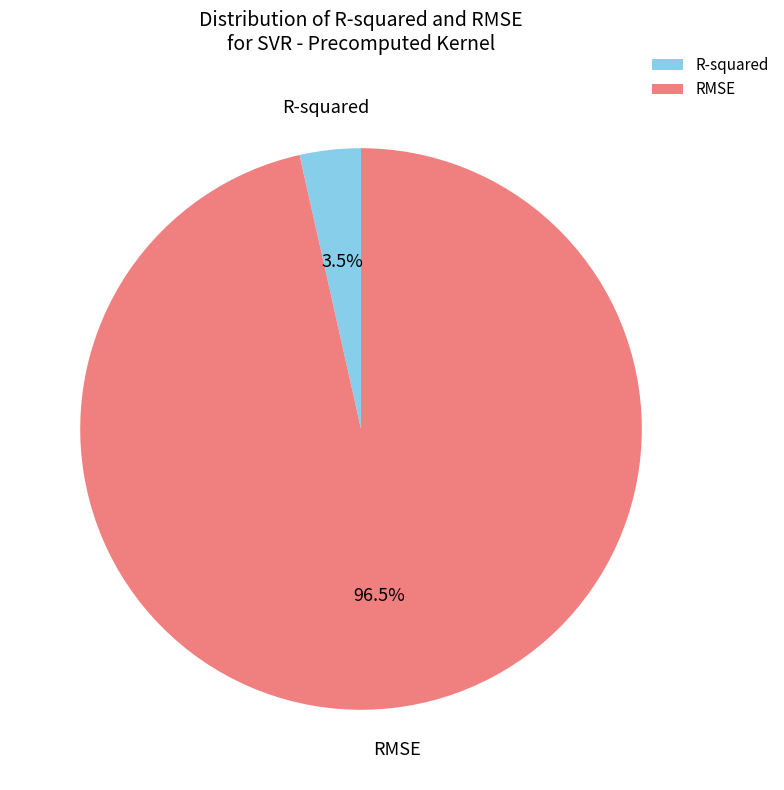

To the nearest percent, what is the difference between the largest and smallest slice percentages?

93%